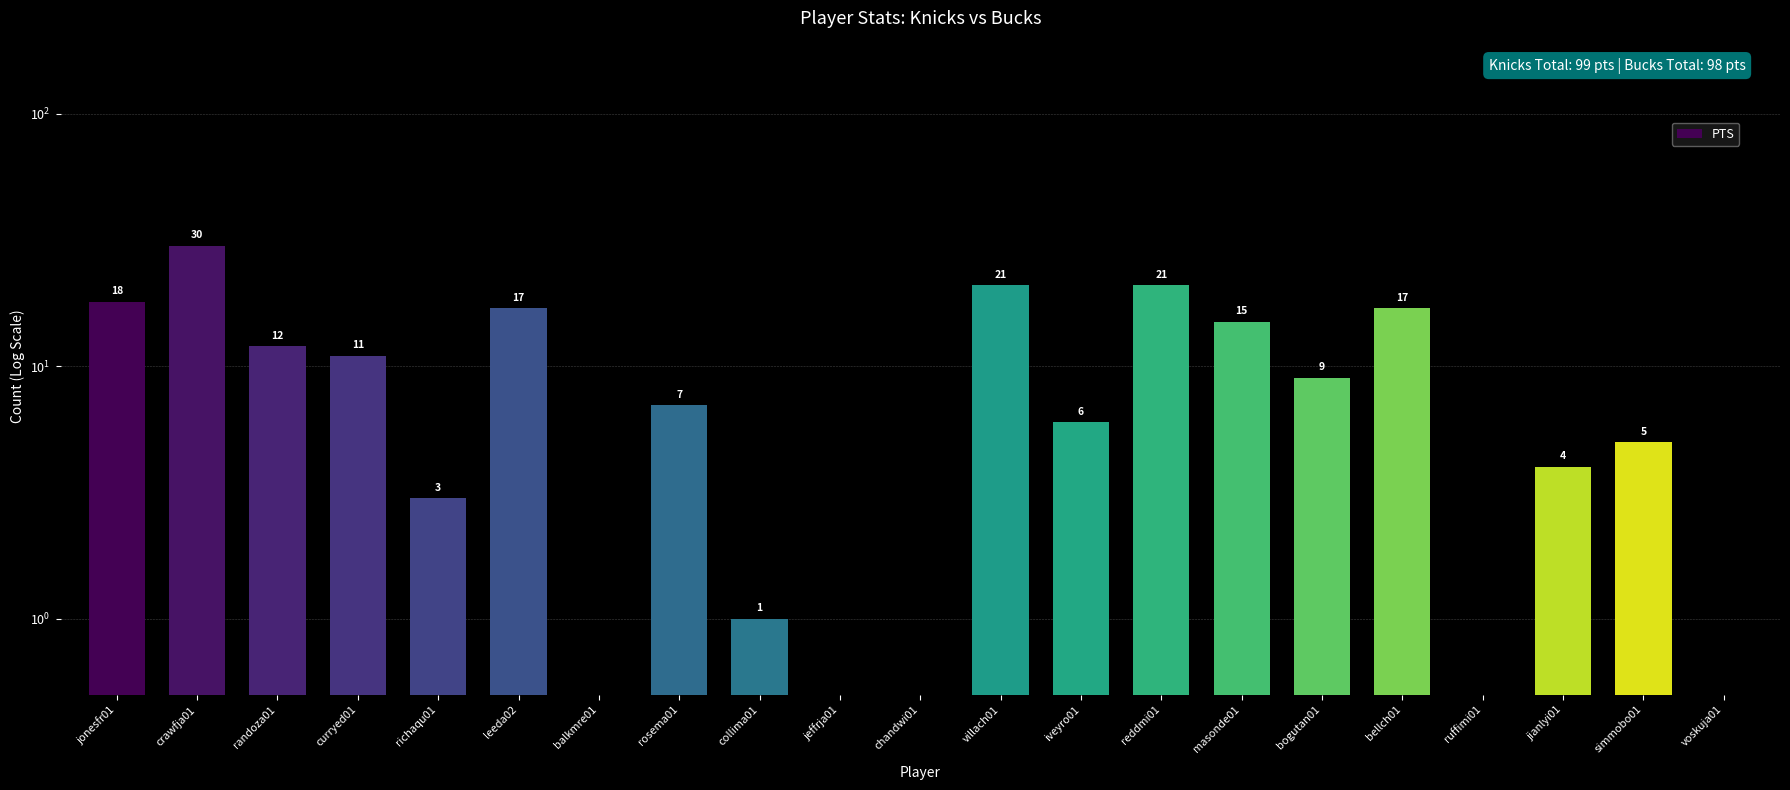

Between bellch01 and richaqu01, which is larger?

bellch01